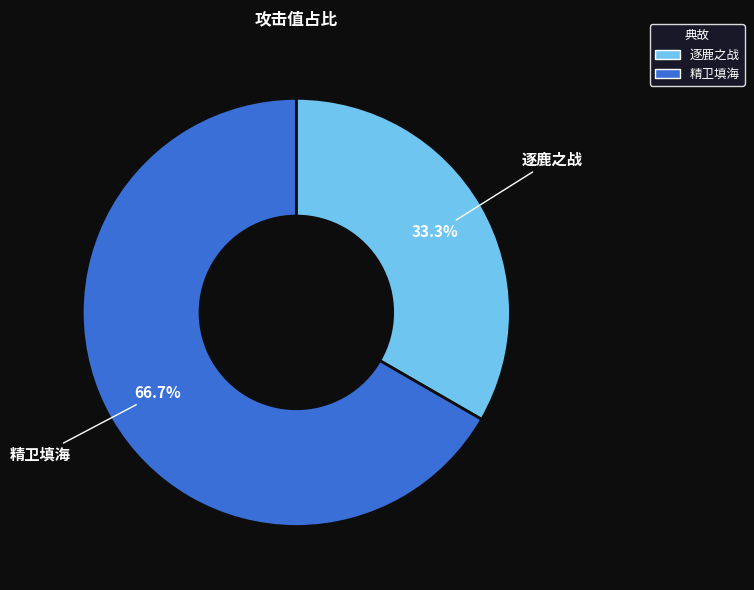

What is the ratio of the value at 逐鹿之战 to the value at 精卫填海?

0.5